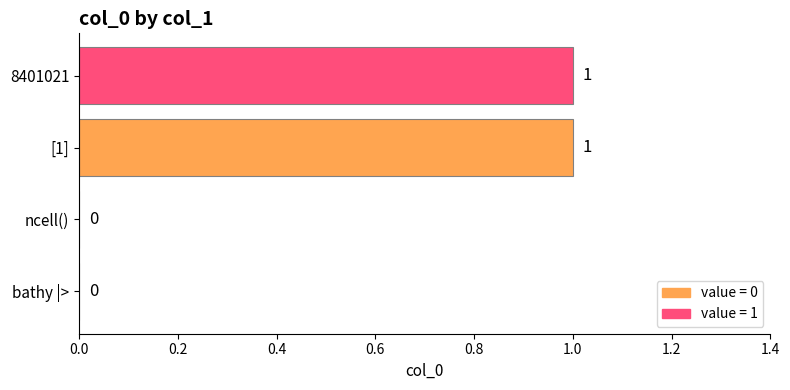

What is the change in value from bathy |> to [1]?

+1